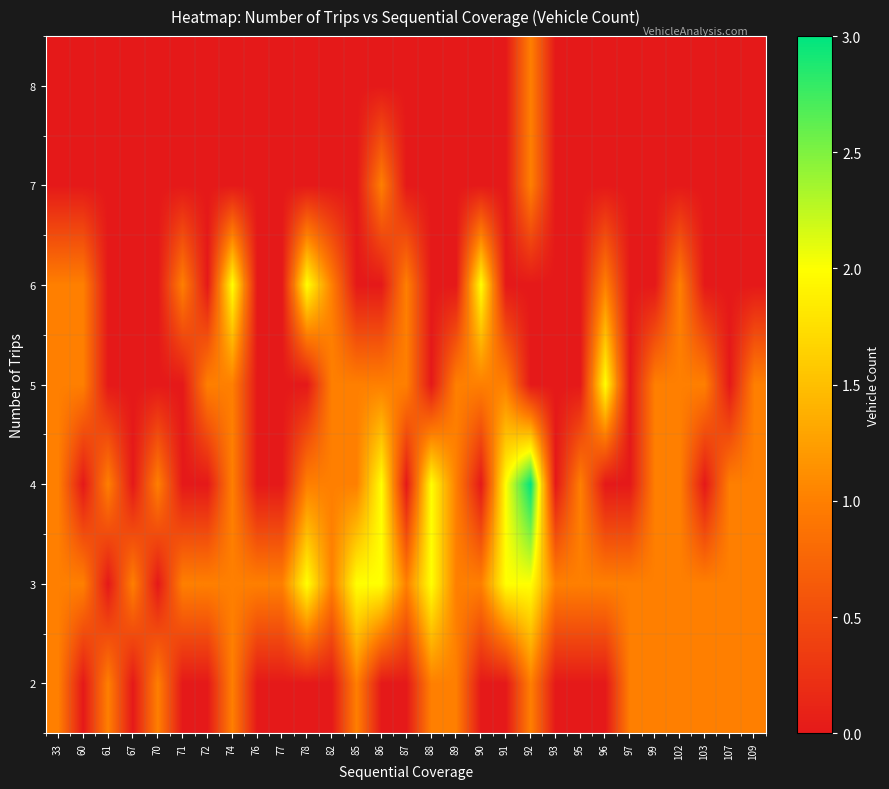

Count the number of data series in this chart.

7